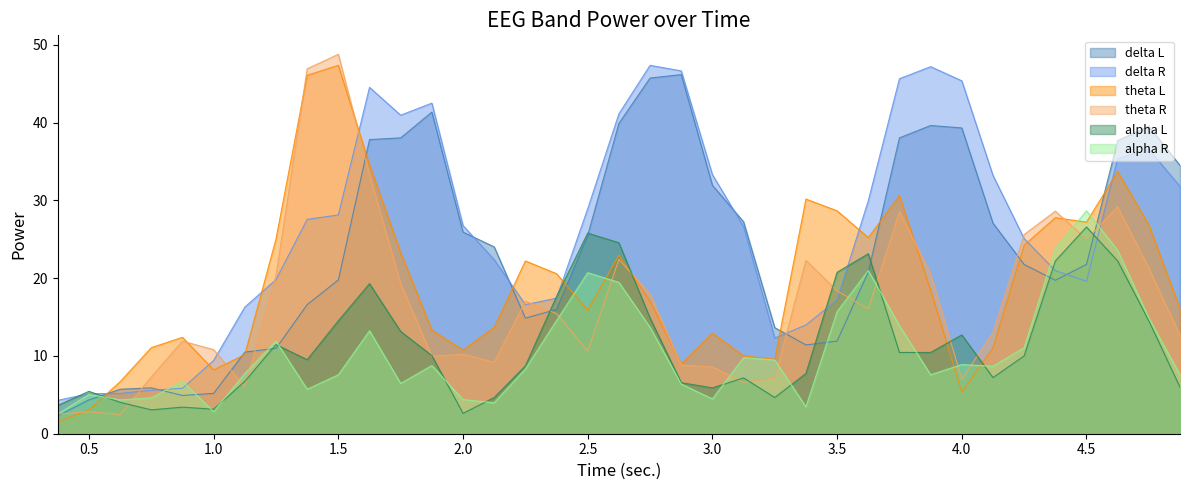

Which series has the largest total across all categories?

delta R